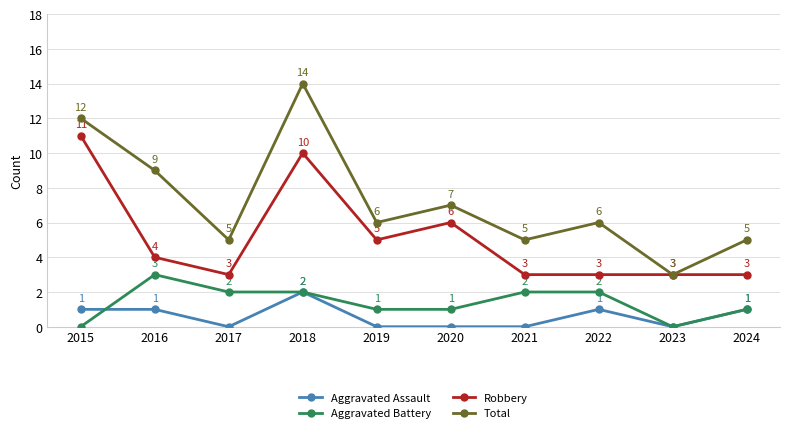

At which category is the sum across all series the highest?

2018